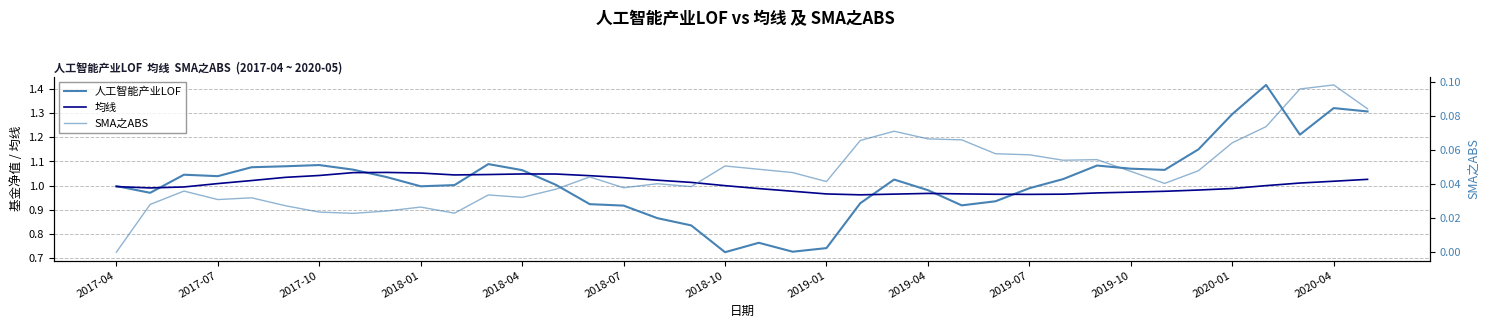

How many lines are shown in the chart?

3